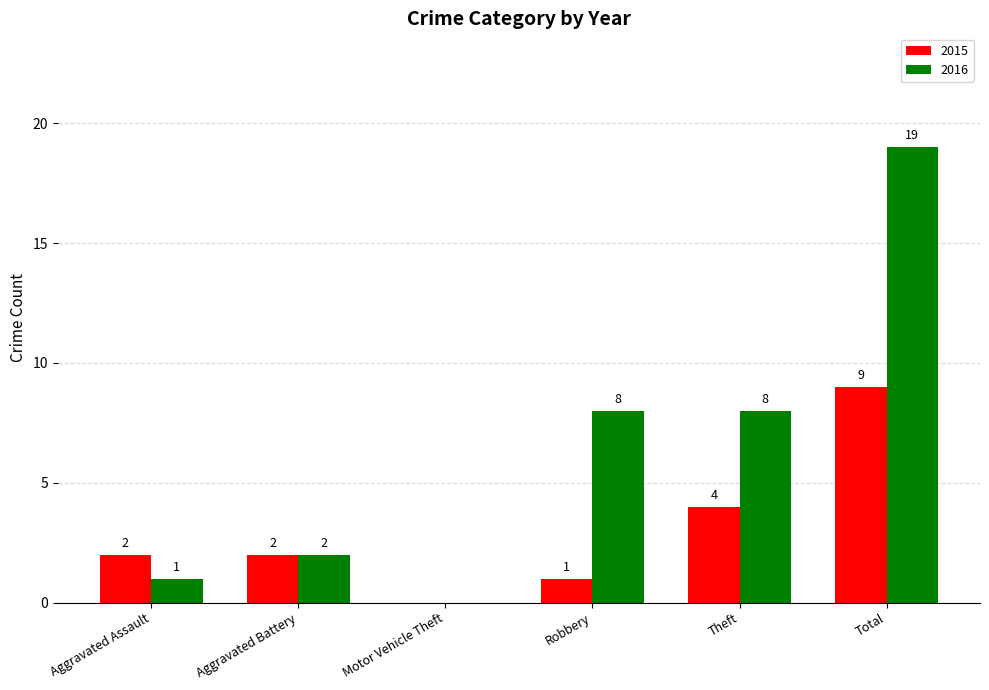

The value of 2015 at Aggravated Assault is 2. True or false?

True